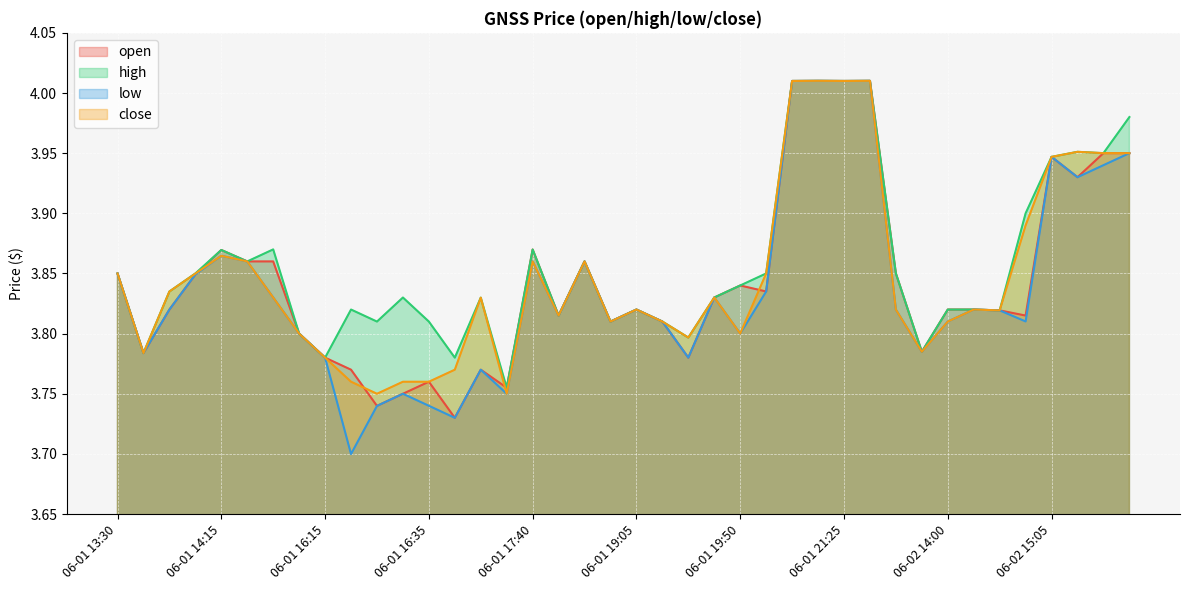

True or false: high and low intersect in this chart.

False